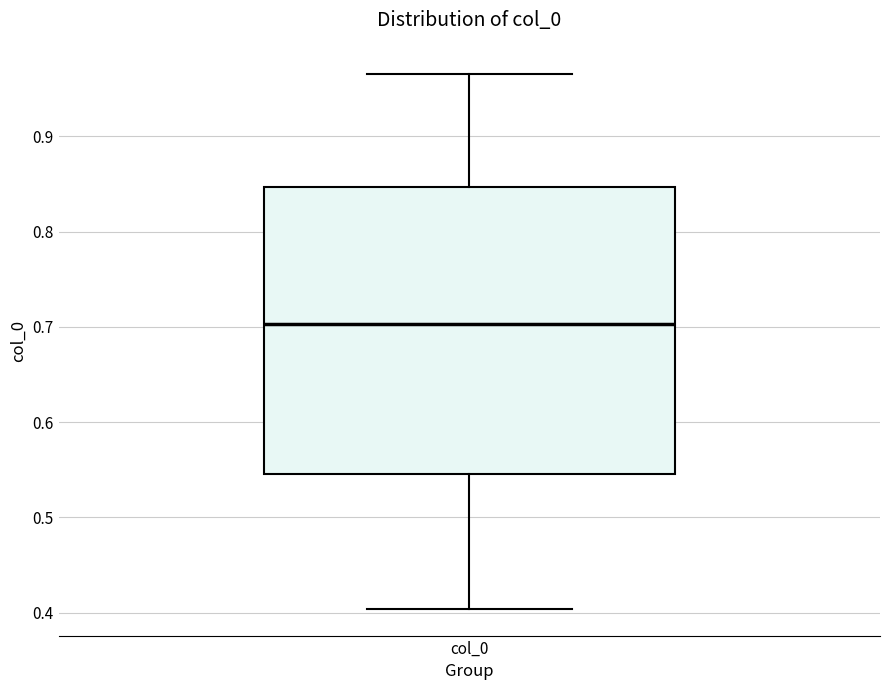

Where does the lower whisker of the box for col_0 end on the y-axis? The values are not printed on the chart, so give them approximately, as read against the axis.

0.40